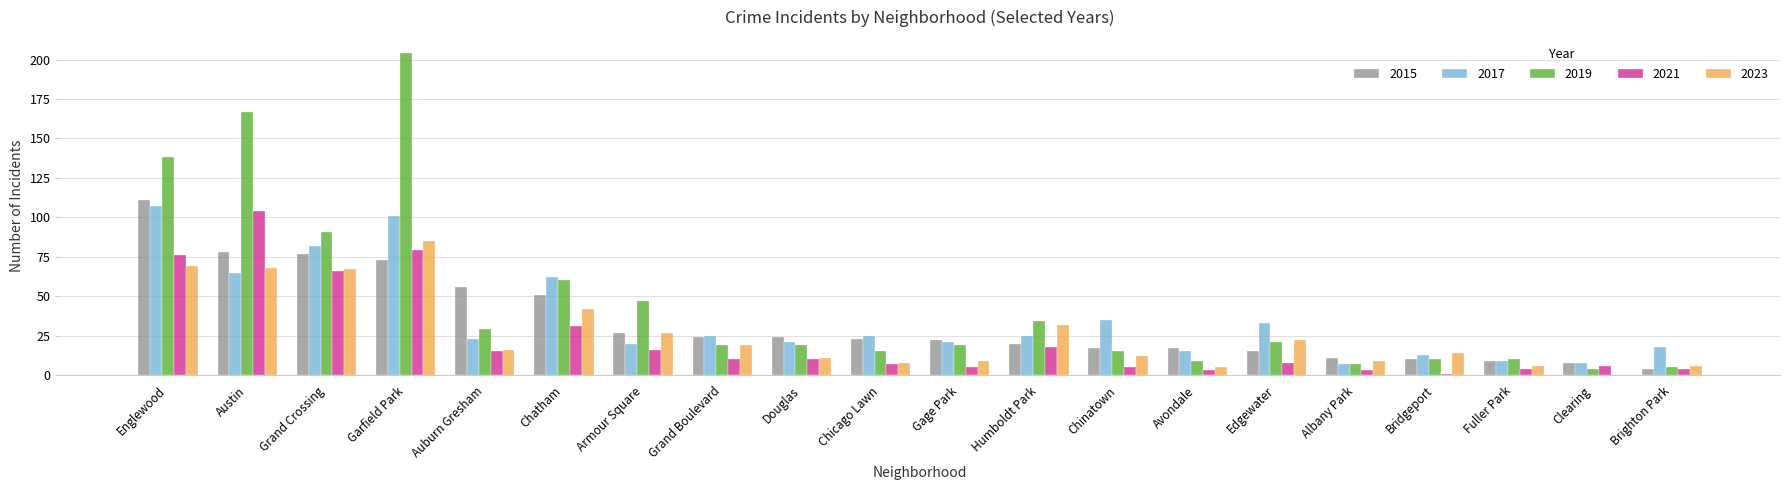

How many series are shown in this chart?

5